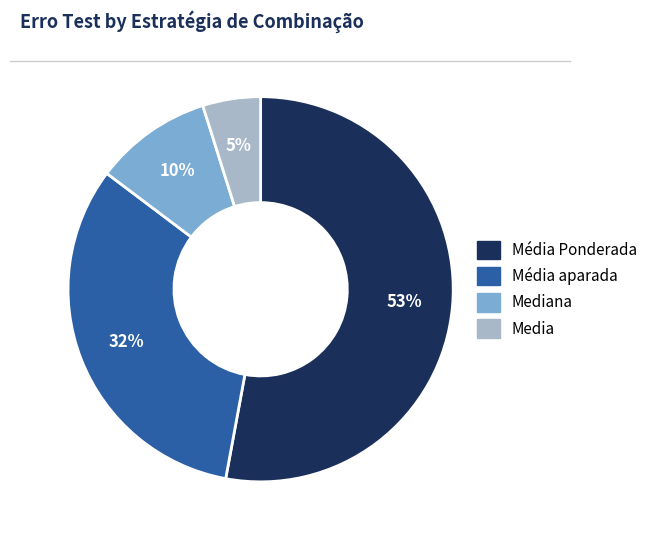

Count the number of slices in the pie.

4